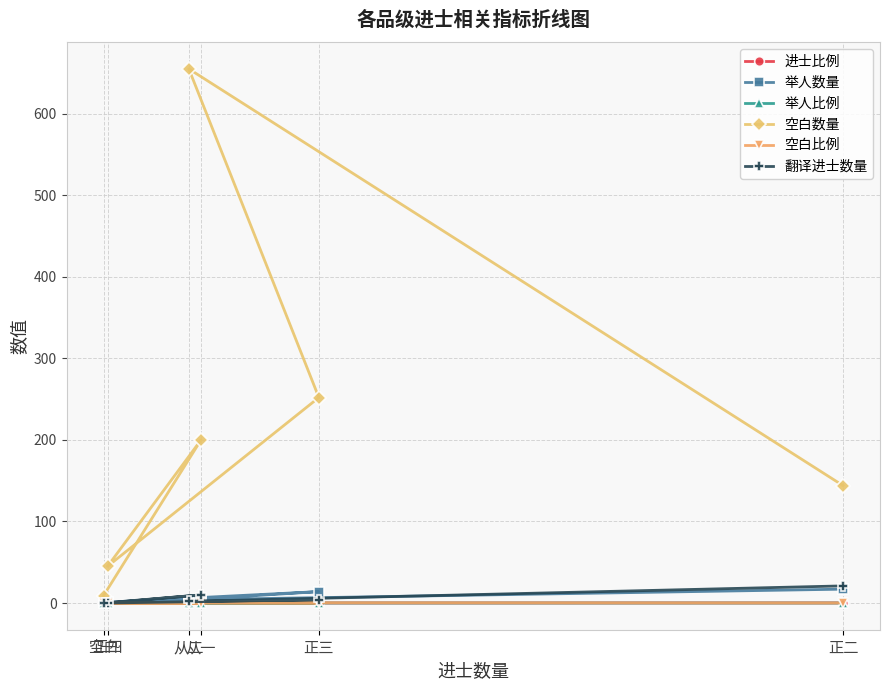

True or false: 空白数量 has more than 2 points higher than both neighbors.

False